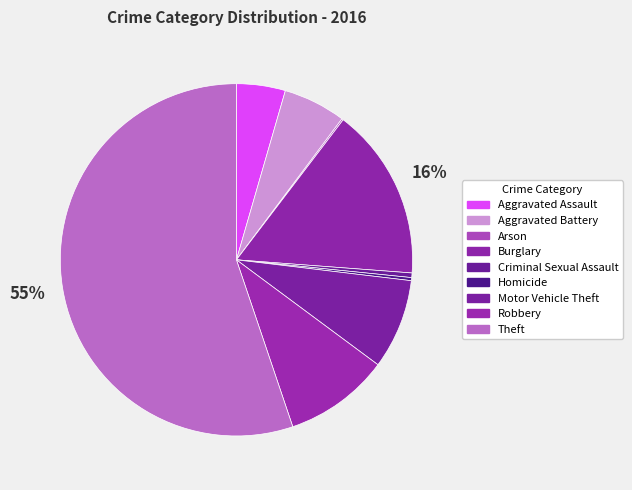

Do Motor Vehicle Theft and Aggravated Battery together represent more than half of the pie?

No